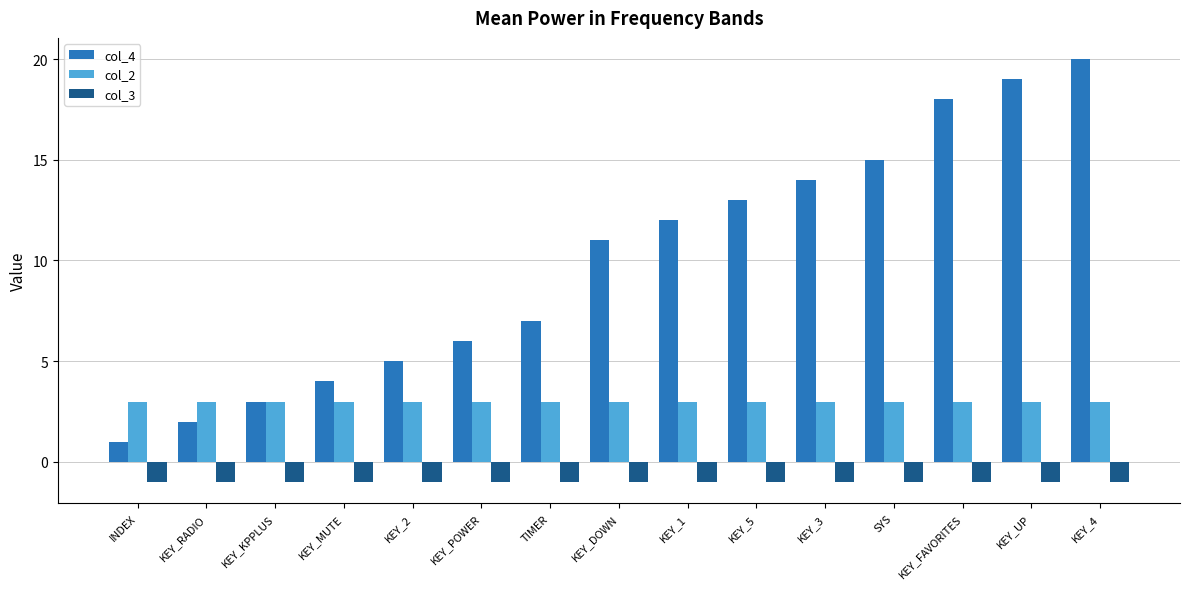

How many groups of bars are there?

15